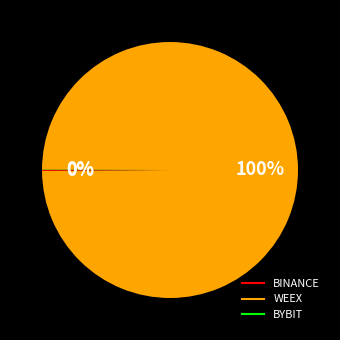

Which category has the biggest portion of the pie?

WEEX